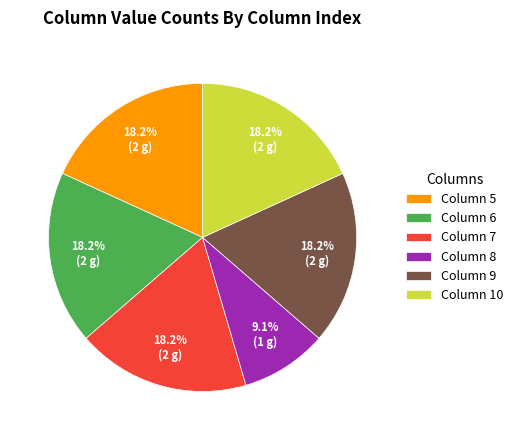

How many slices are in this pie chart?

6